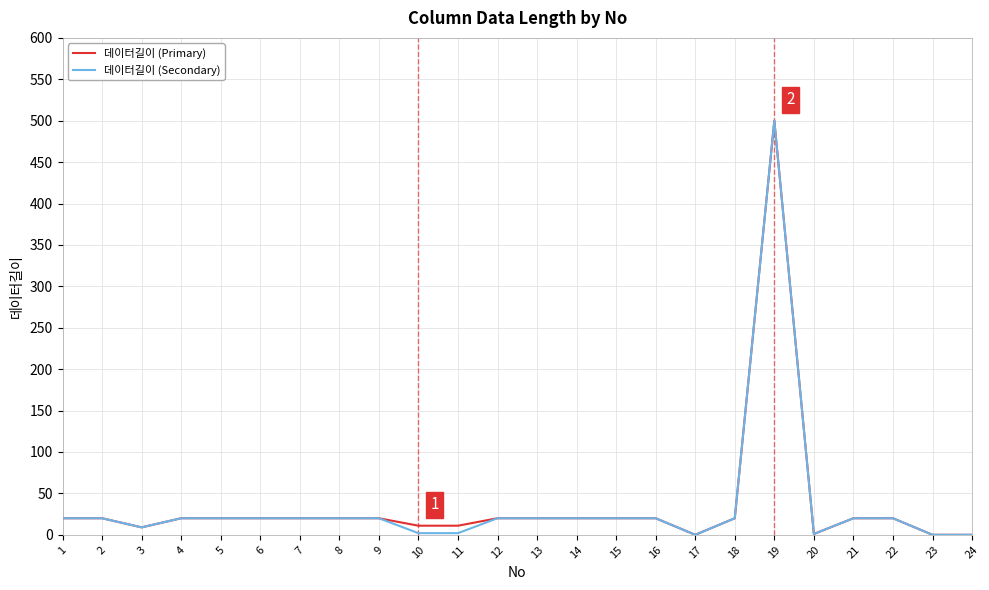

At which category is the sum across all series the highest?

19